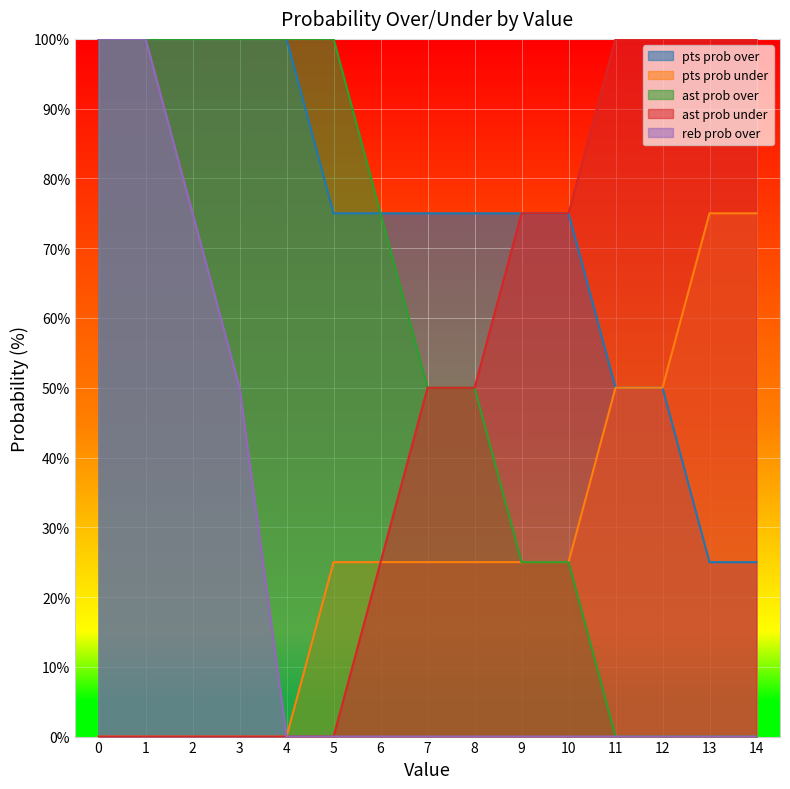

Reading left to right, extract all data points from this chart.

pts prob over: 100	100	100	100	100	75	75	75	75	75	75	50	50	25	25
pts prob under: 0	0	0	0	0	25	25	25	25	25	25	50	50	75	75
ast prob over: 100	100	100	100	100	100	75	50	50	25	25	0	0	0	0
ast prob under: 0	0	0	0	0	0	25	50	50	75	75	100	100	100	100
reb prob over: 100	100	75	50	0	0	0	0	0	0	0	0	0	0	0